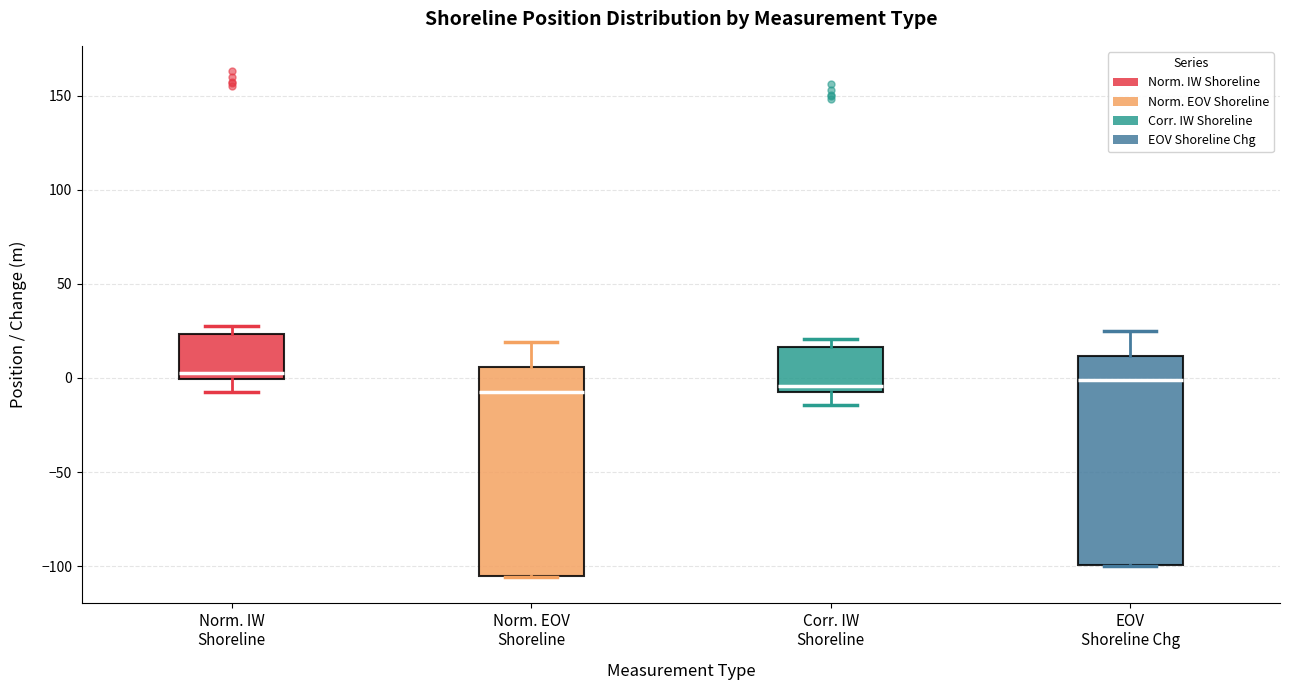

Reading left to right, read every box against the y-axis: the position of its median line, the range the box covers, and the ends of its whiskers. The values are not printed on the chart, so give them approximately, as read against the axis.

Norm. IW Shoreline: median 5, box 0 to 25, whiskers -5 to 30
Norm. EOV Shoreline: median -5, box -105 to 5, whiskers -105 to 20
Corr. IW Shoreline: median -5 (just above the box's lower edge), box -5 to 15, whiskers -15 to 20
EOV Shoreline Chg: median 0, box -100 to 10, whiskers -100 to 25